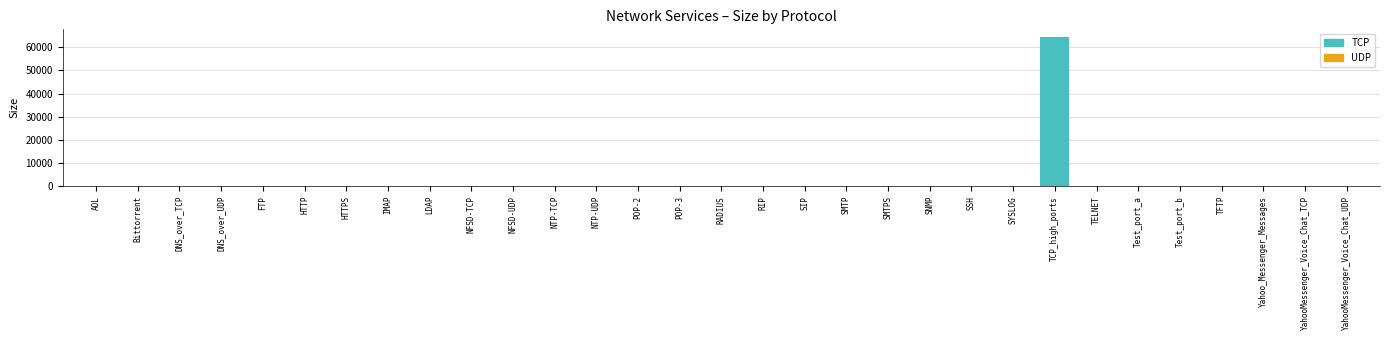

What is the difference between the TCP values at TELNET and RADIUS?

1